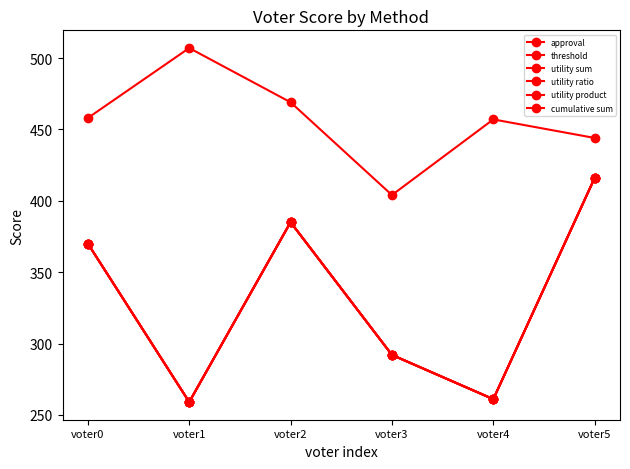

Between voter2 and voter4, which series saw the biggest shift?

approval